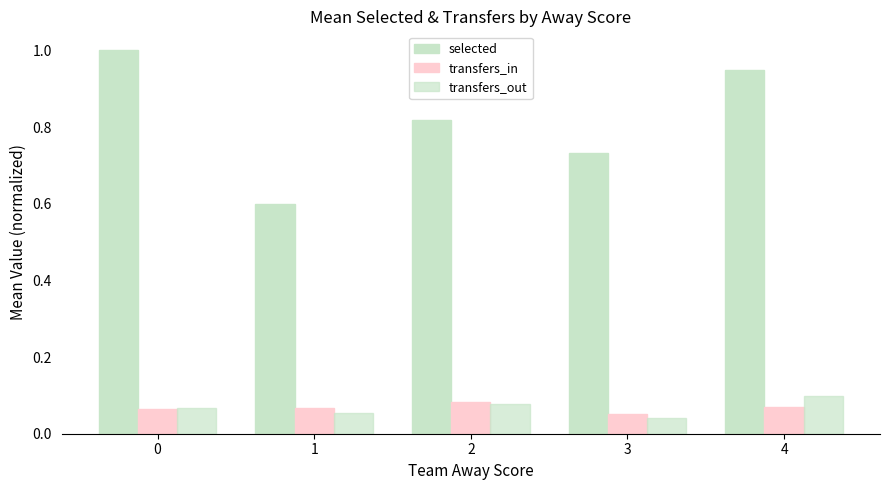

At which label is transfers_in closest to 0?

3